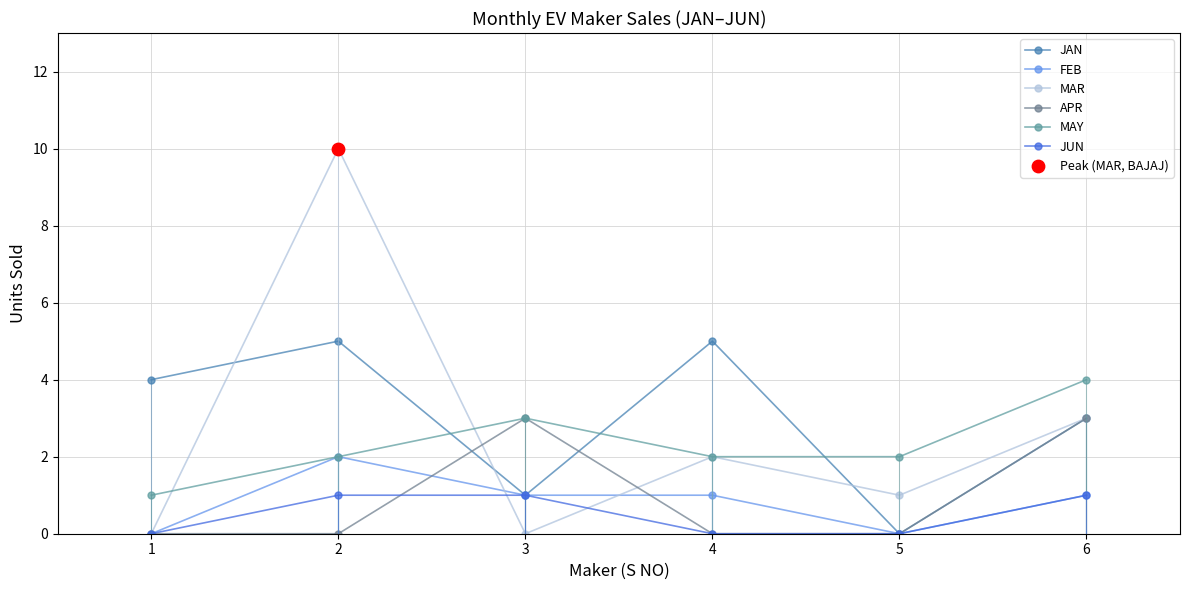

Which series has the largest total across all categories?

JAN